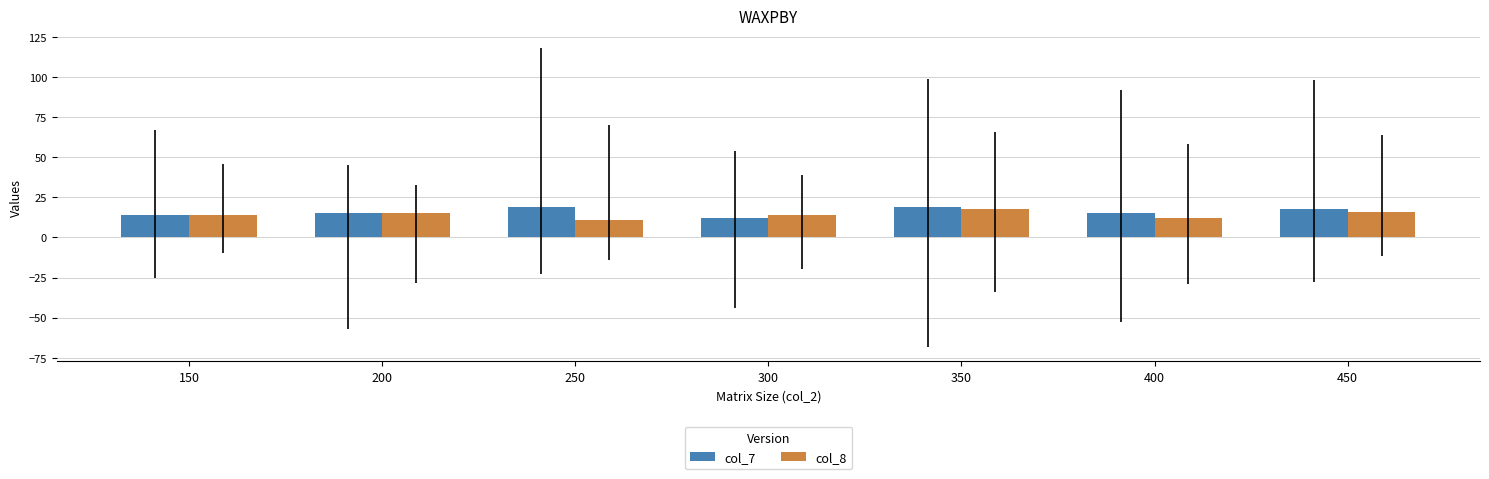

How many distinct data groups are displayed?

2